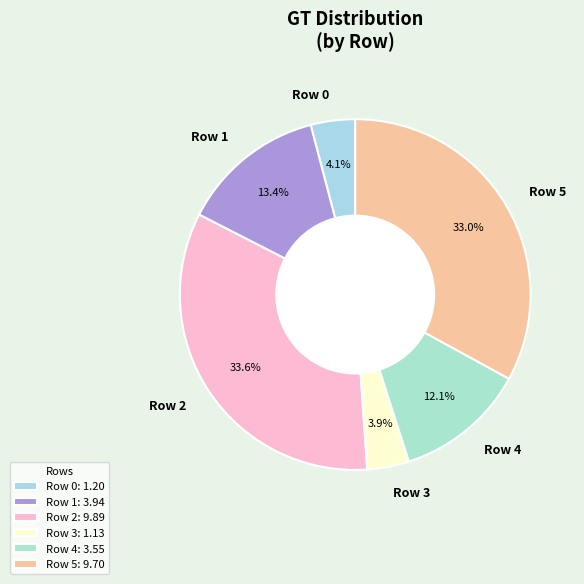

What percentage is the Row 5 slice, to the nearest percent?

33%